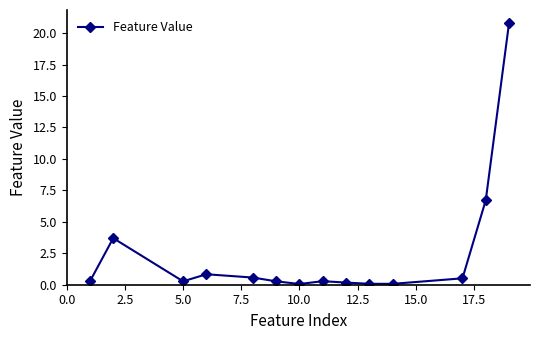

True or false: there are more than 2 points higher than both neighbors.

True